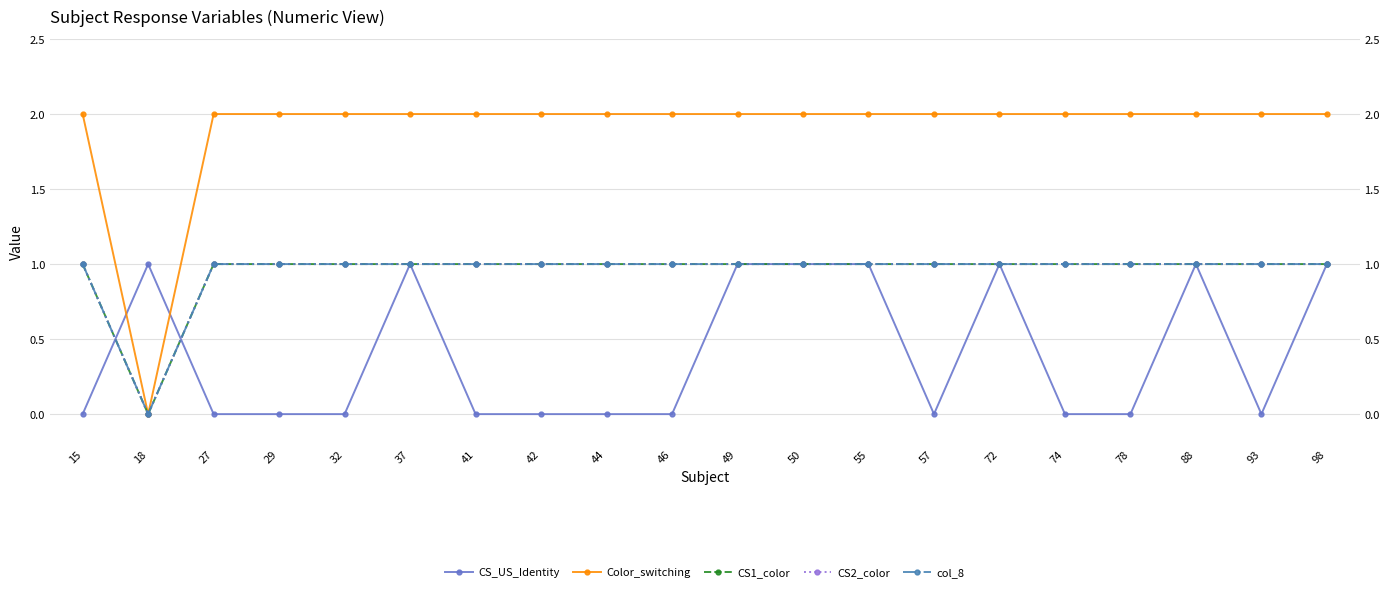

What is the average value of the CS1_color series?

1